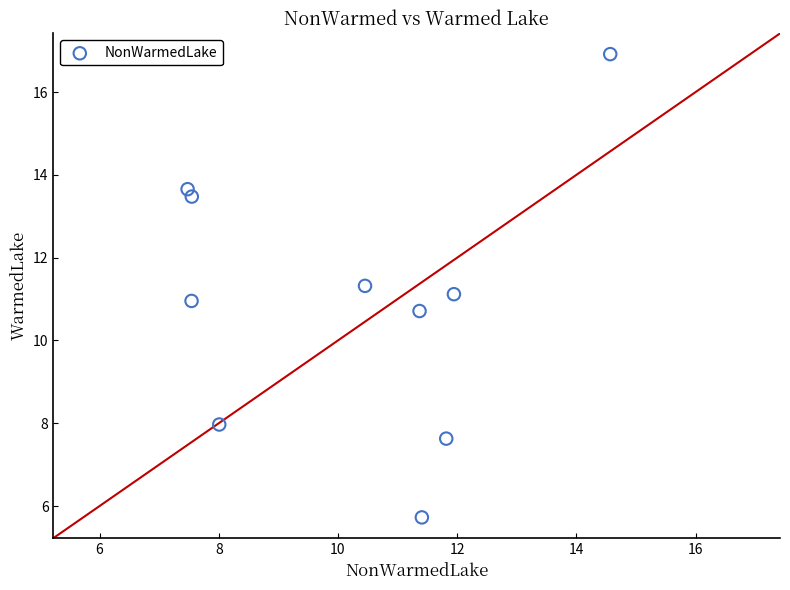

What is the range of X values (max minus min)?

7.1